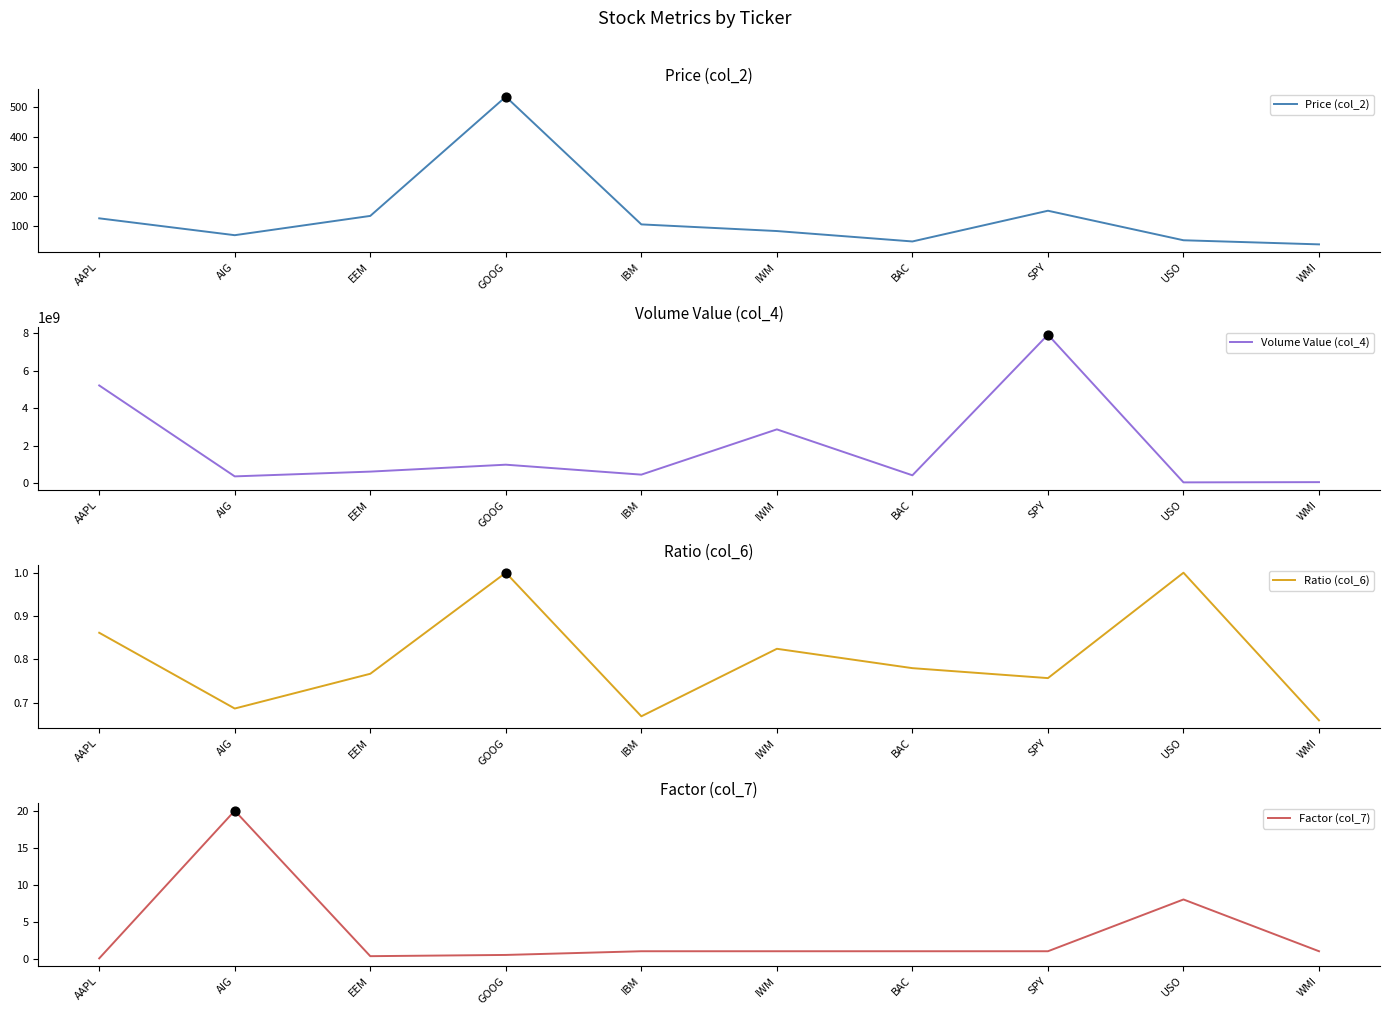

What are all the series names shown in the legend?

Price (col_2), Volume Value (col_4), Ratio (col_6), Factor (col_7)